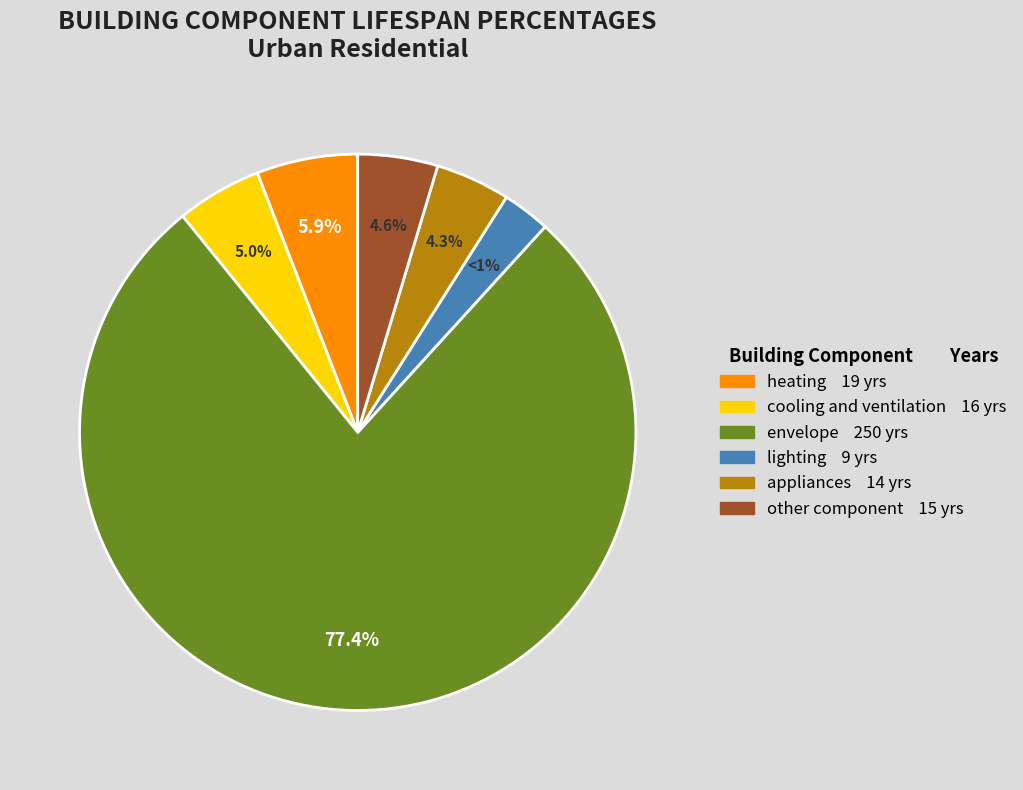

To the nearest percent, what is the difference between the largest and smallest slice percentages?

75%